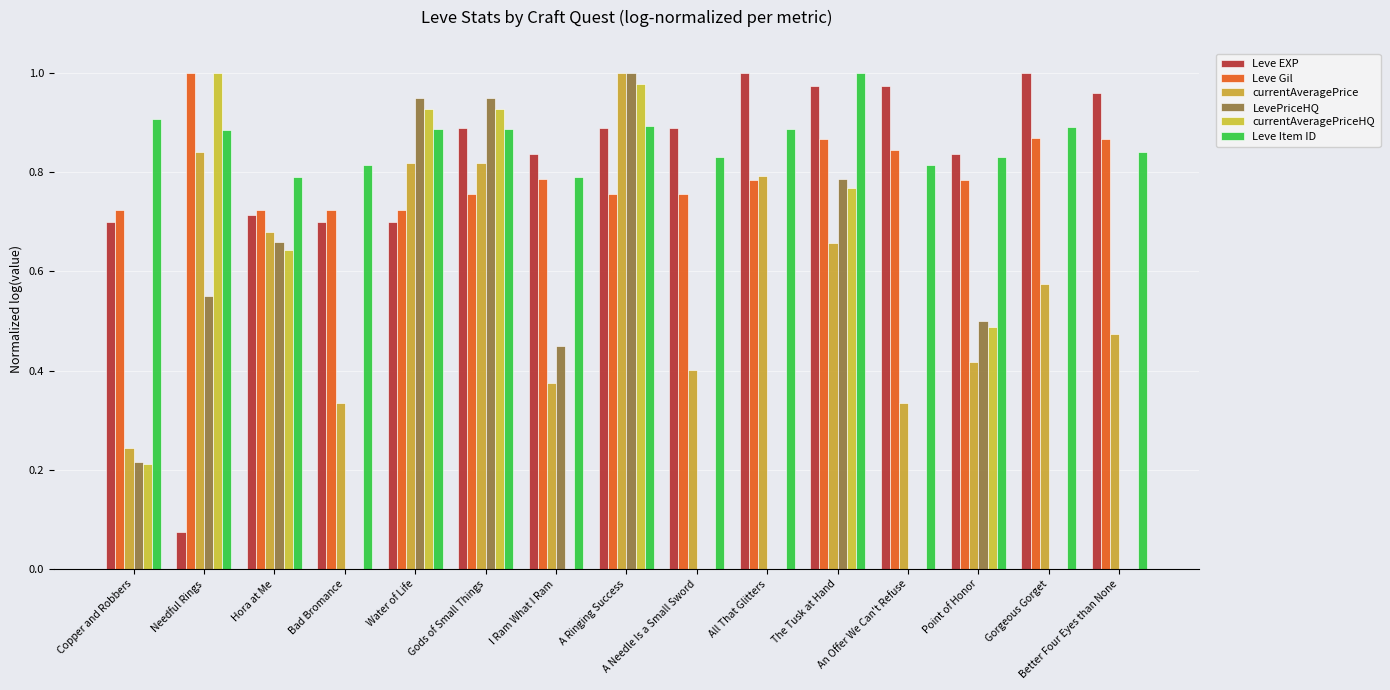

What is the value of the LevePriceHQ bar at the 8th from the left?

1.0